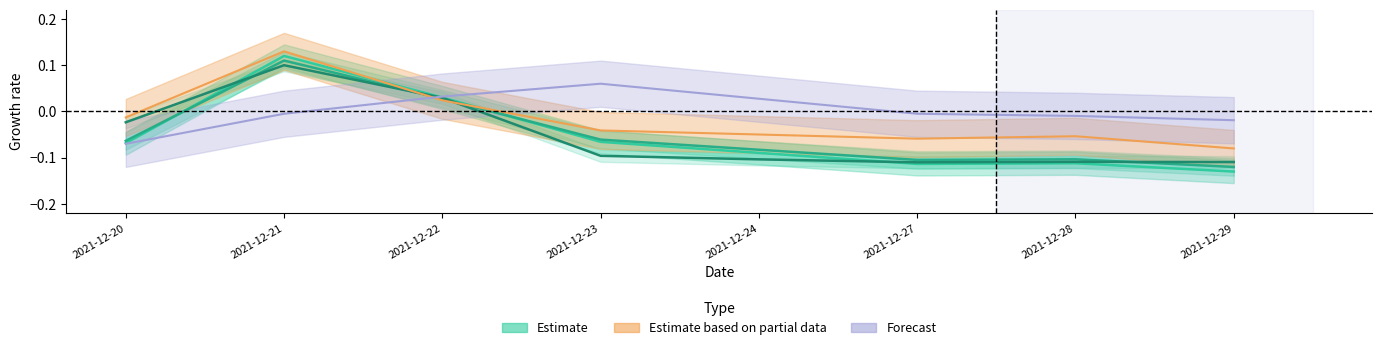

Reading left to right, transcribe all the data shown in this chart.

成交量: 2021-12-20=-0.1	2021-12-21=0.1	2021-12-22=0.0	2021-12-23=-0.1	2021-12-24=-0.1	2021-12-27=-0.1	2021-12-28=-0.1	2021-12-29=-0.1
换手率: 2021-12-20=-0.1	2021-12-21=0.1	2021-12-22=0.0	2021-12-23=-0.1	2021-12-24=-0.1	2021-12-27=-0.1	2021-12-28=-0.1	2021-12-29=-0.1
量比: 2021-12-20=-0.0	2021-12-21=0.1	2021-12-22=0.0	2021-12-23=-0.1	2021-12-24=-0.1	2021-12-27=-0.1	2021-12-28=-0.1	2021-12-29=-0.1
振幅: 2021-12-20=-0.0	2021-12-21=0.1	2021-12-22=0.0	2021-12-23=-0.0	2021-12-24=-0.0	2021-12-27=-0.1	2021-12-28=-0.1	2021-12-29=-0.1
今开: 2021-12-20=-0.1	2021-12-21=-0.0	2021-12-22=0.0	2021-12-23=0.1	2021-12-24=0.0	2021-12-27=-0.0	2021-12-28=-0.0	2021-12-29=-0.0